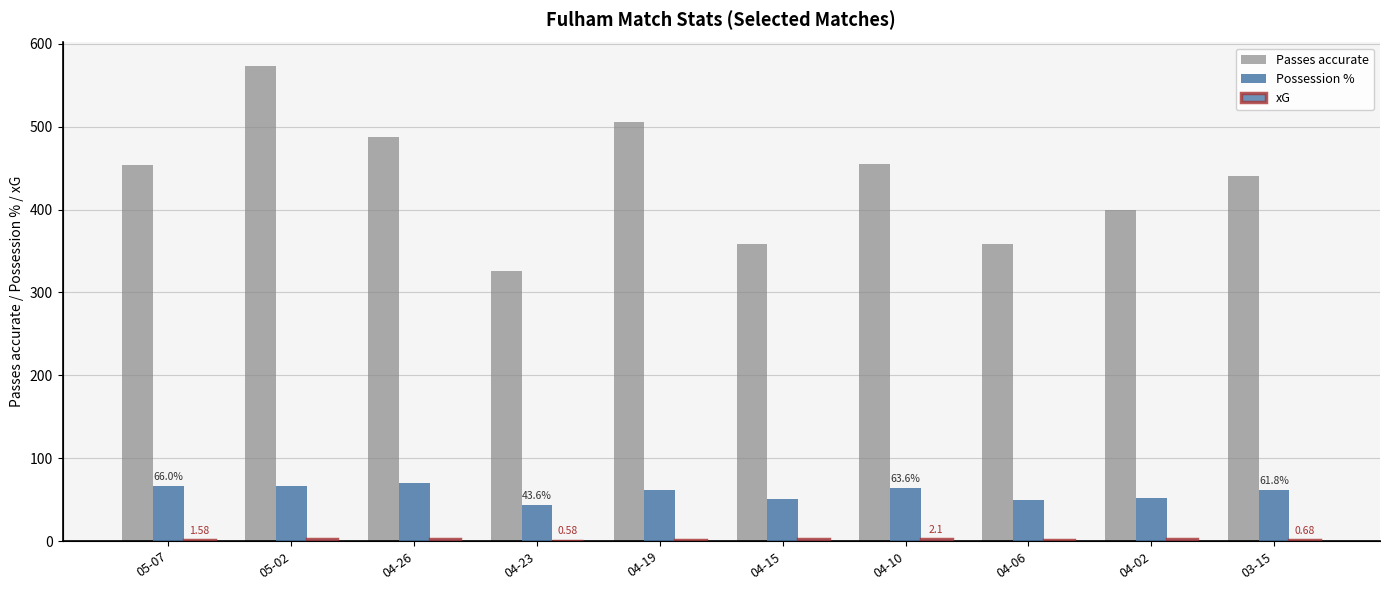

What is the difference between the highest and lowest values at 04-06?

357.8